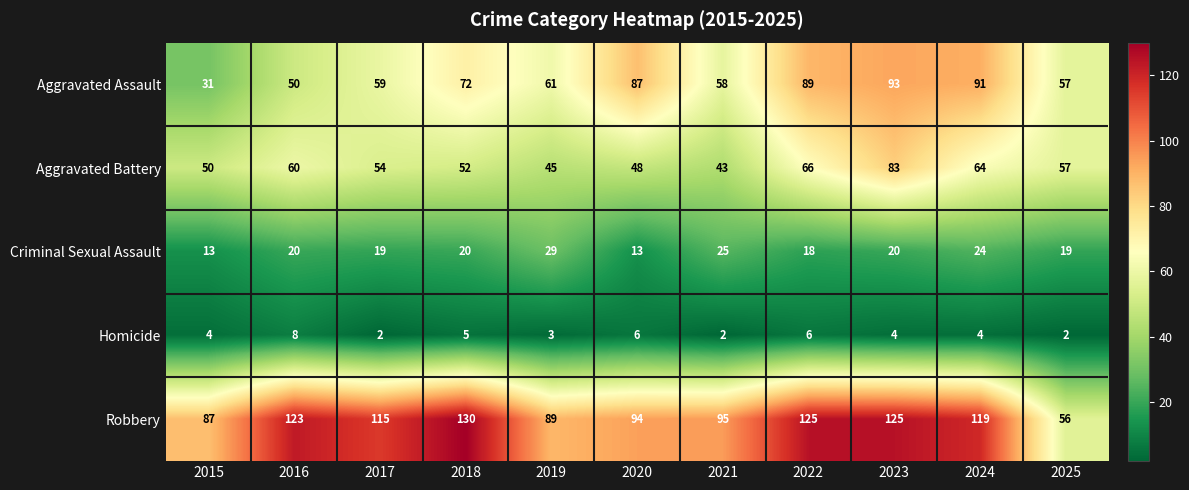

At which label does Aggravated Assault reach its minimum?

2015